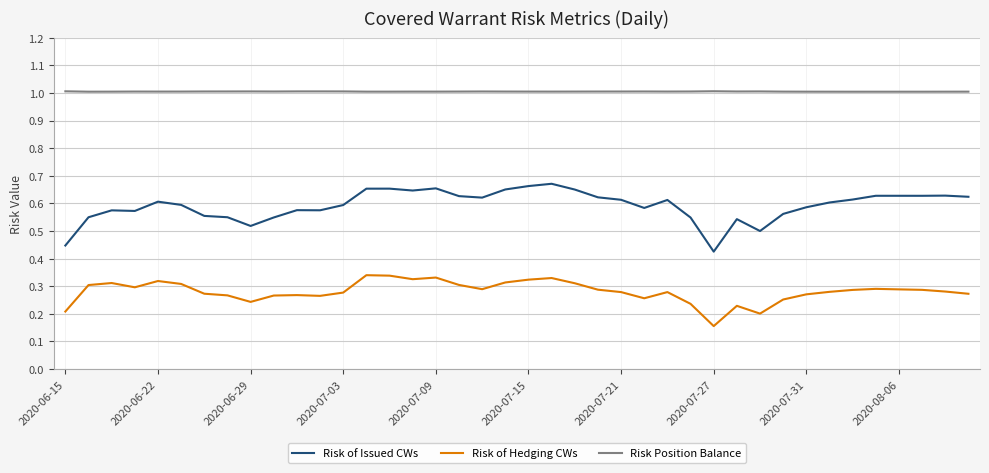

What are all the series names shown in the legend?

Risk of Issued CWs, Risk of Hedging CWs, Risk Position Balance